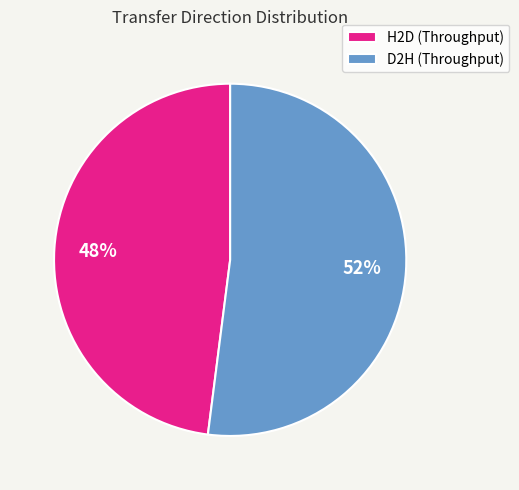

Is the sum of H2D (Throughput) and D2H (Throughput) greater than half?

Yes